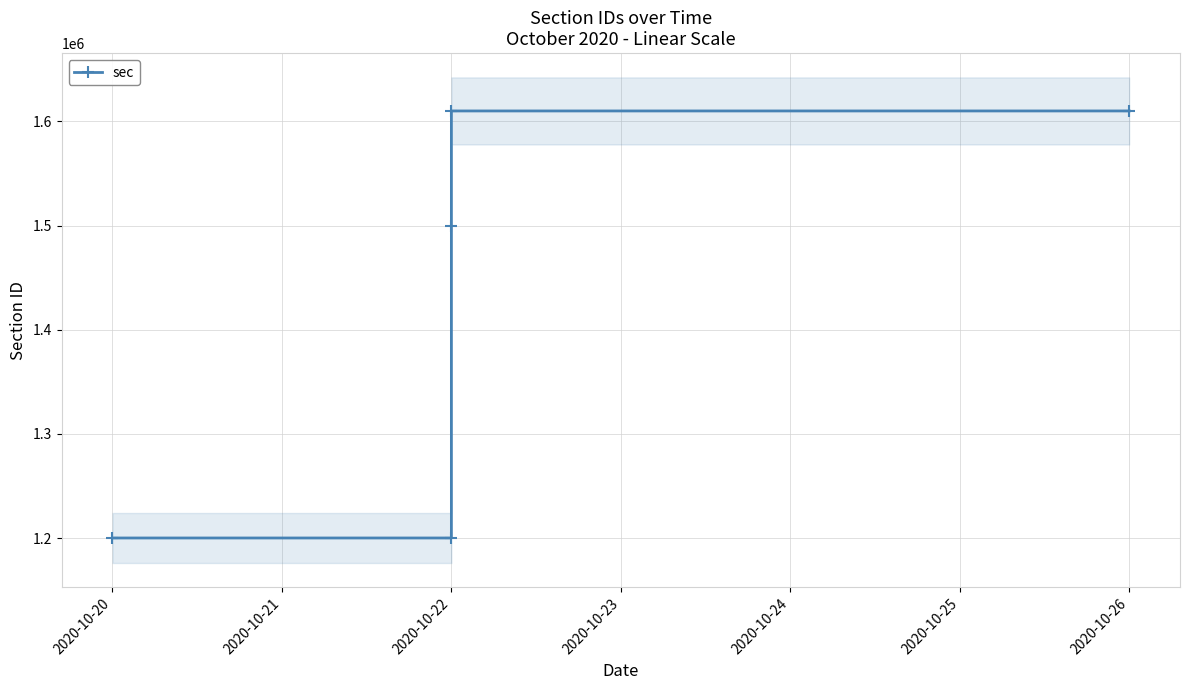

What is the sum of all values?

7120056